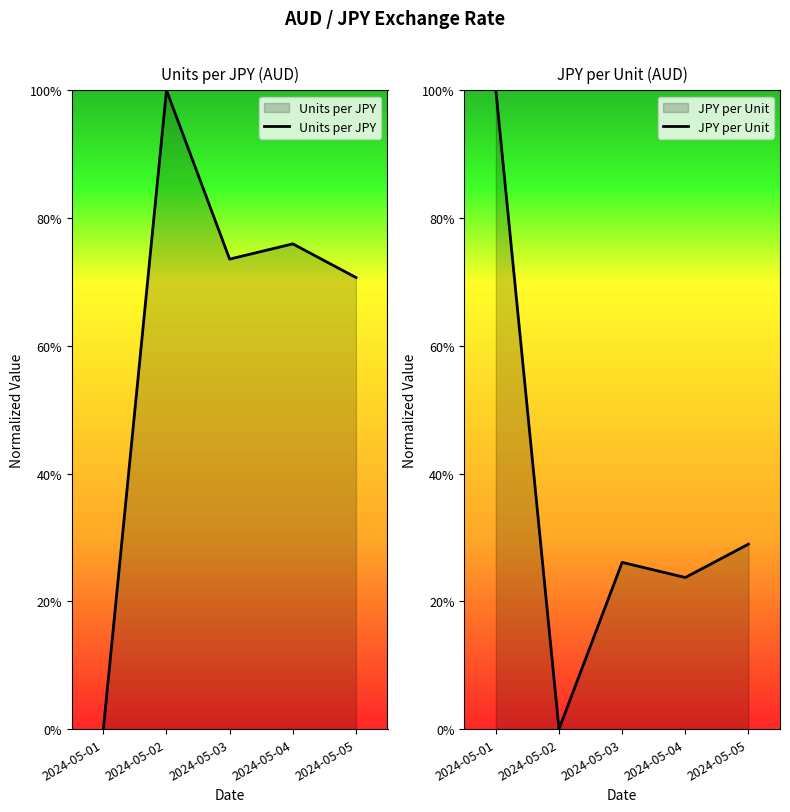

List the labels in order of Units per JPY value, largest first.

2024-05-02, 2024-05-04, 2024-05-03, 2024-05-05, 2024-05-01